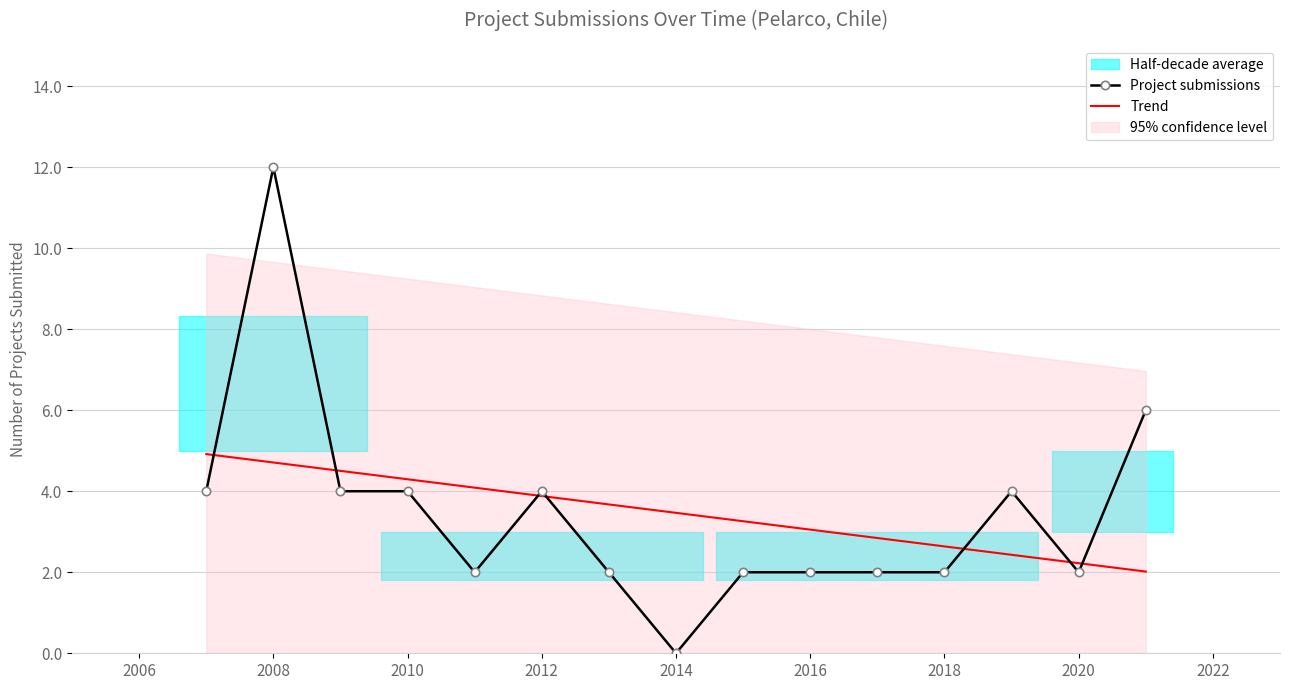

What is the sum of all Project submissions values?

52.0